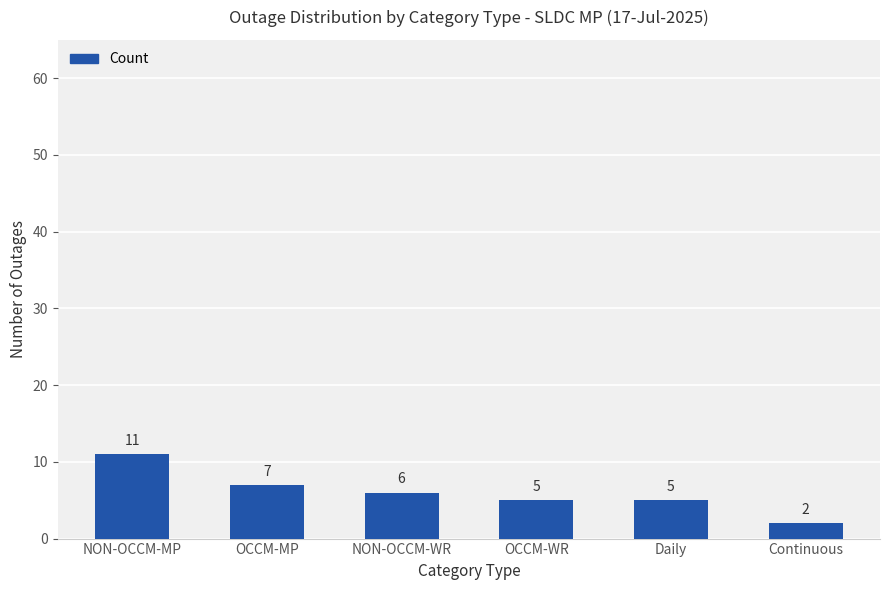

What is the average value?

6